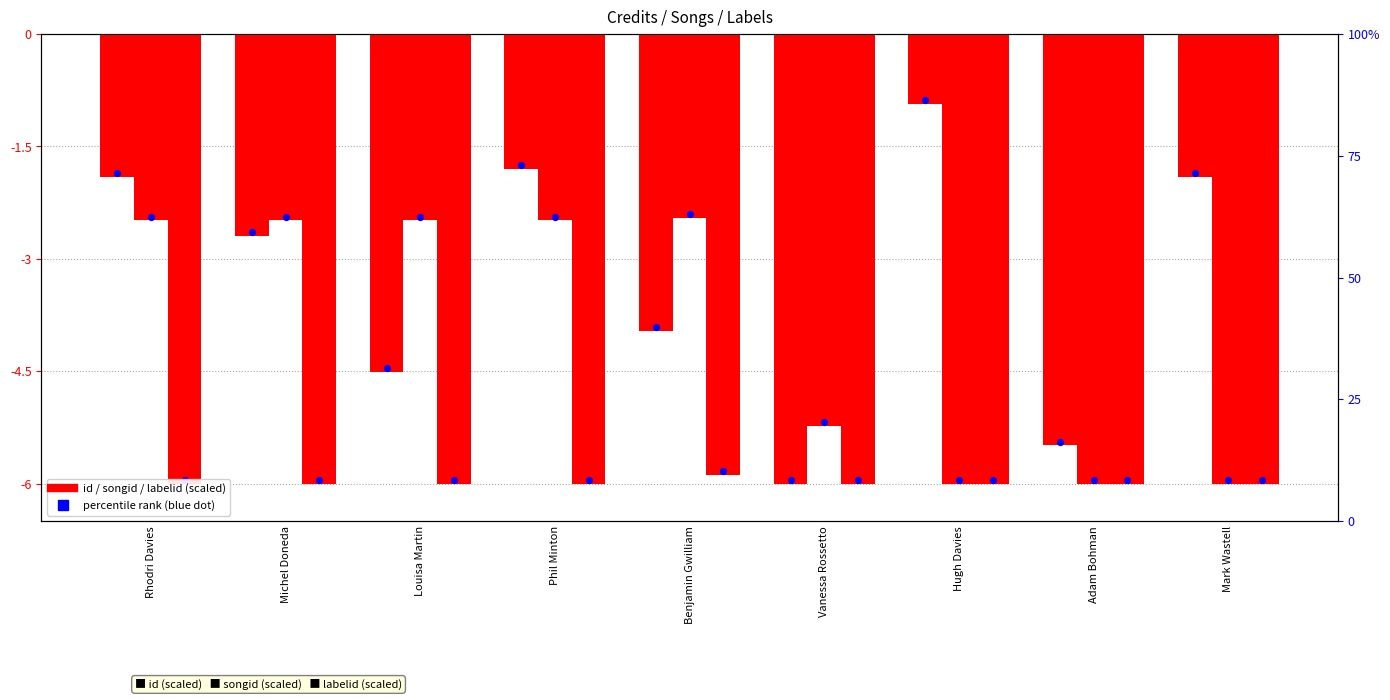

Which series contains the lowest Y value?

id